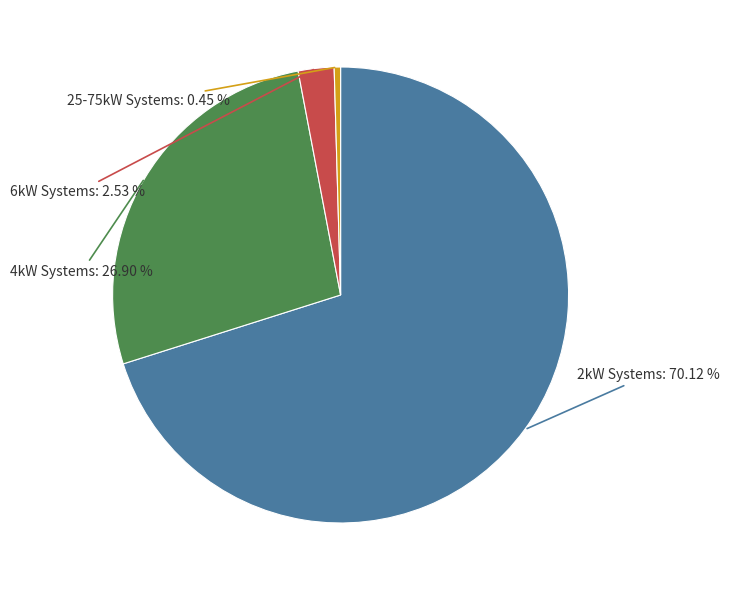

Is there a majority slice in this chart?

Yes